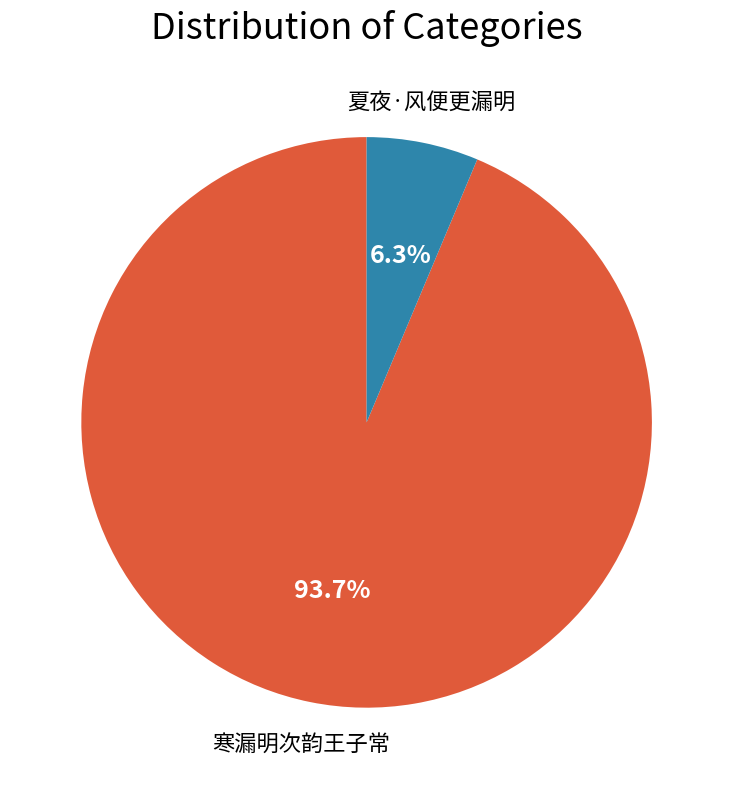

Is it true that 夏夜·风便更漏明 is 12% of the pie?

False